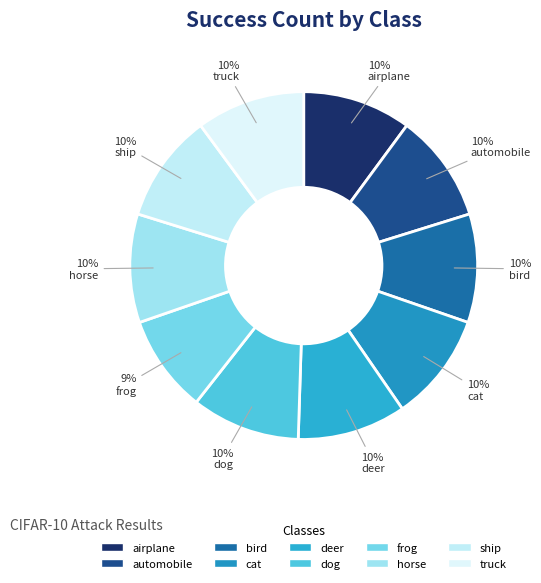

The deer slice represents 10% of the pie. True or false?

True